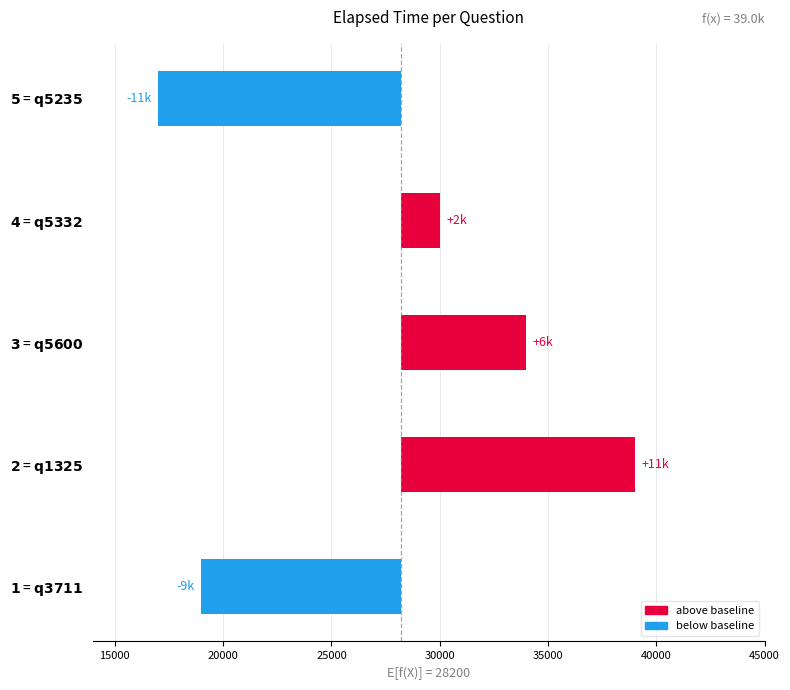

How many categories are shown in the chart?

5